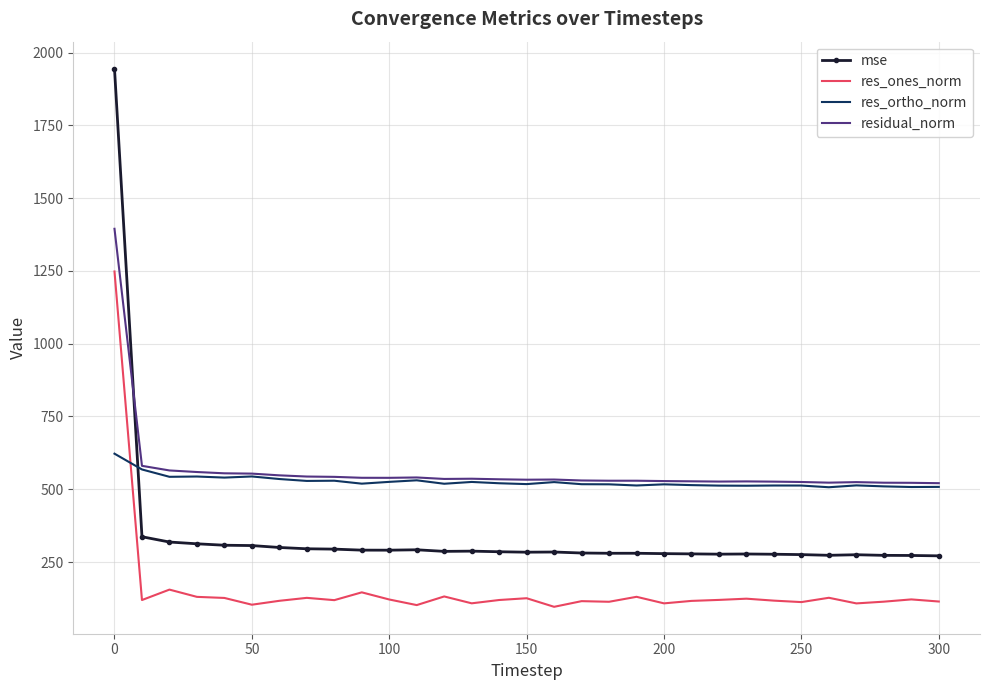

Which series has the largest range (max minus min)?

mse